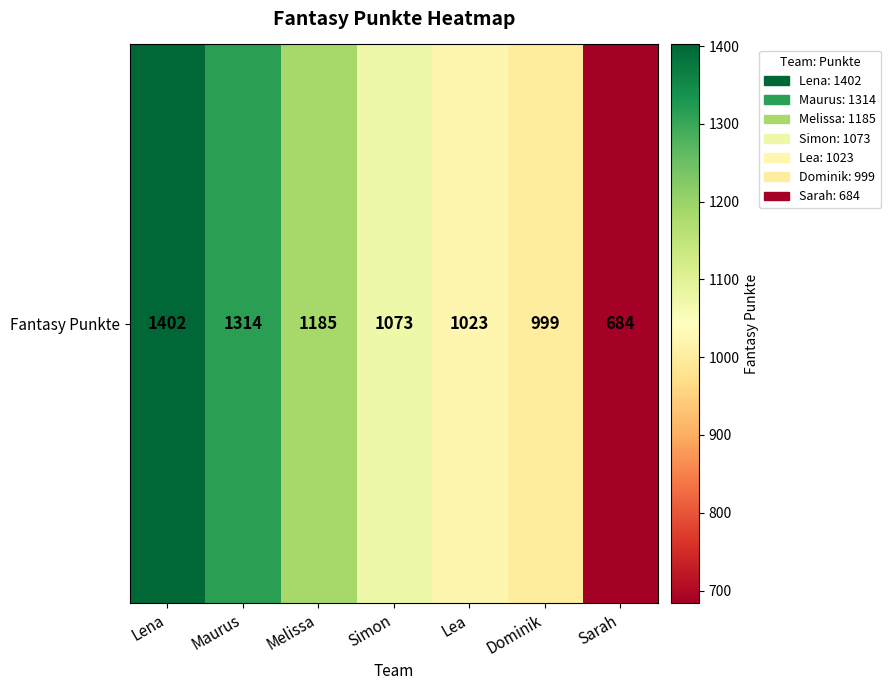

At which category does the chart reach its peak across all series?

Lena